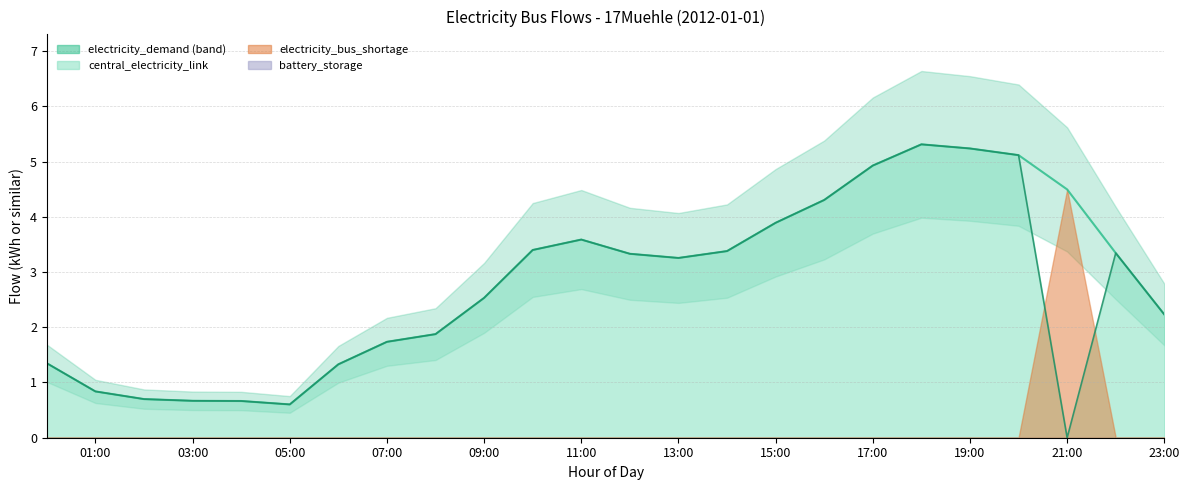

True or false: central_electricity_link has more than 0 interior local peaks.

True